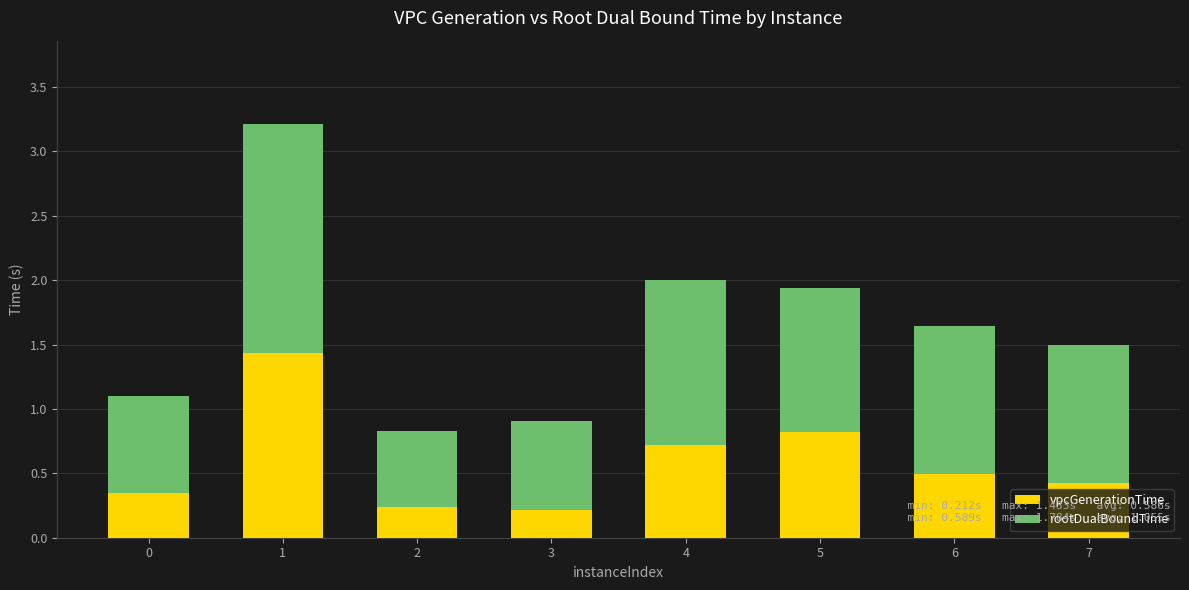

The vpcGenerationTime series shows 1.4 at 1. True or false?

True